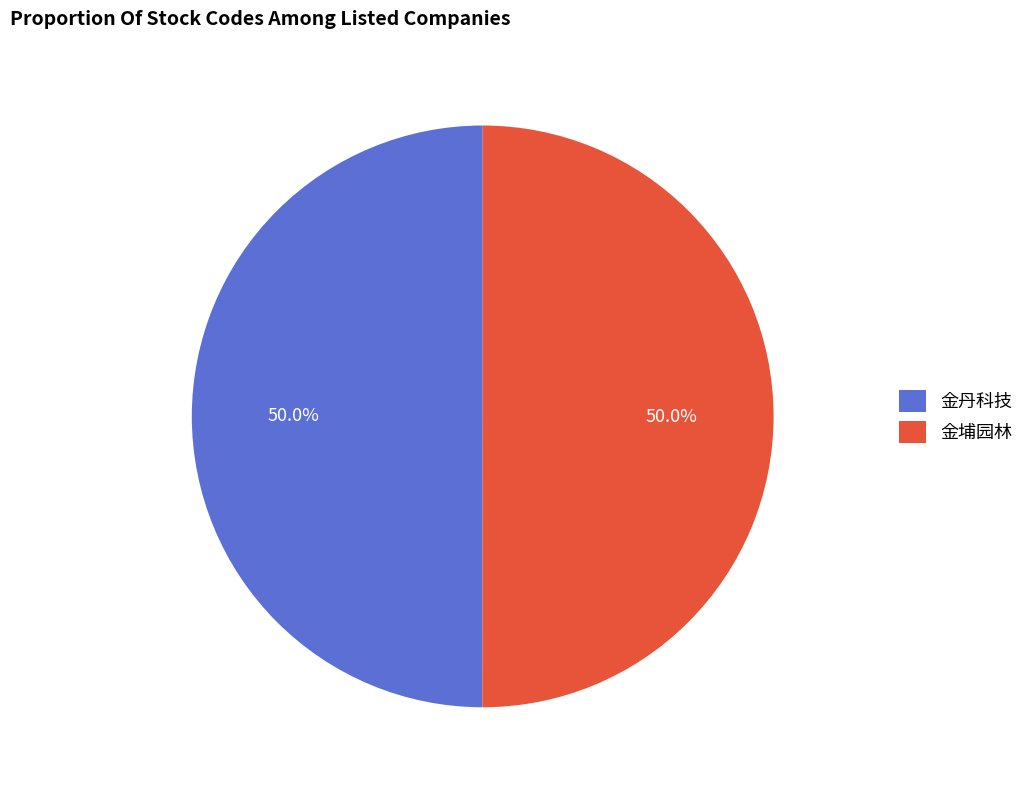

Combined, do 金丹科技 and 金埔园林 account for over 50%?

Yes